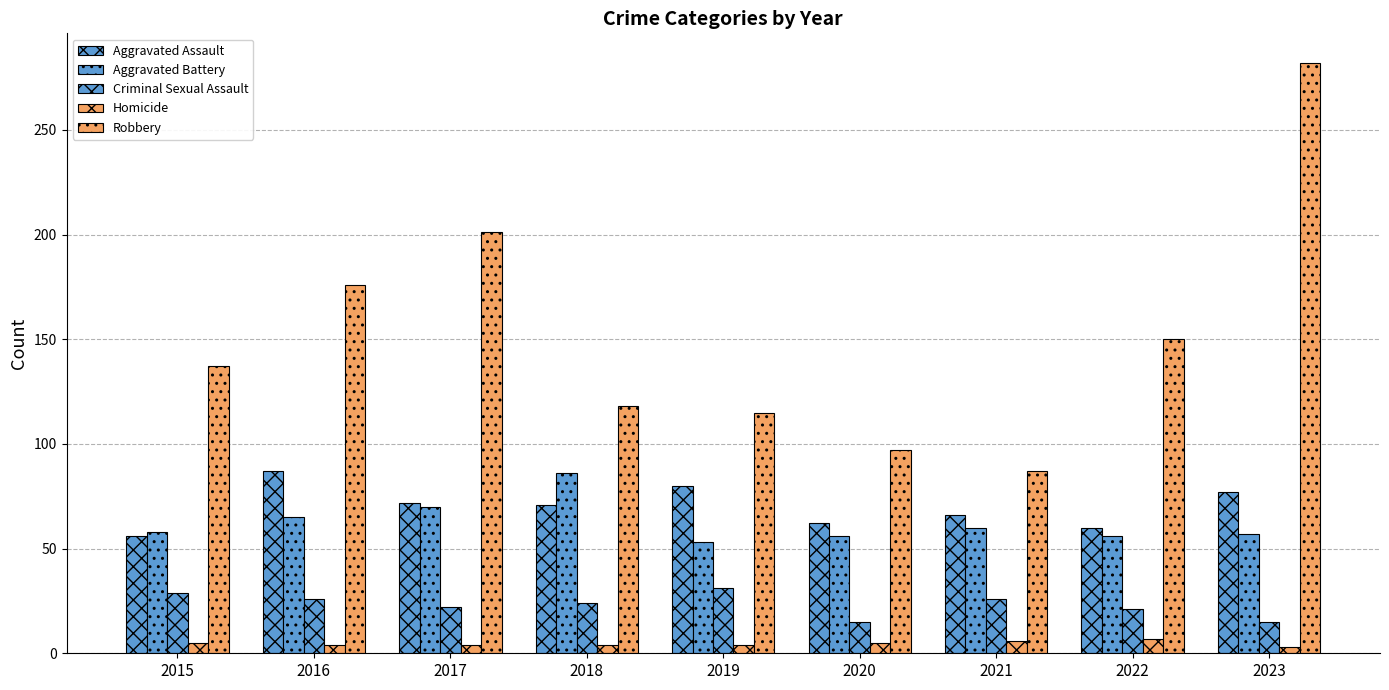

True or false: Homicide has a value of 4 at 2017.

True